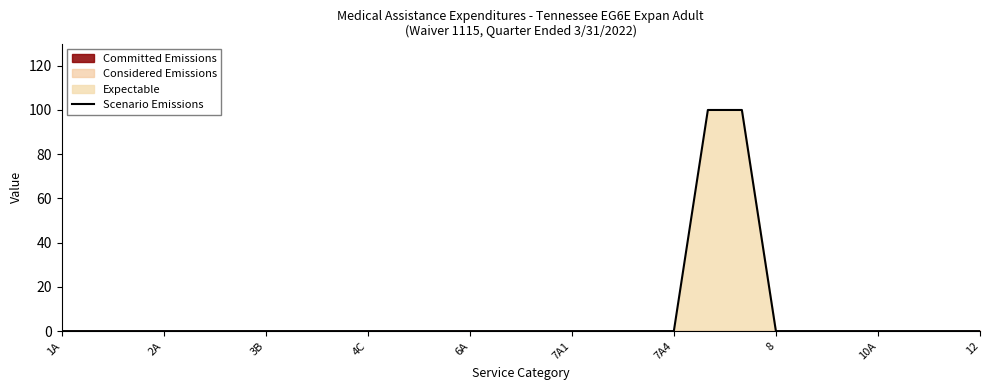

Does the chart display data point markers on the line(s)?

No